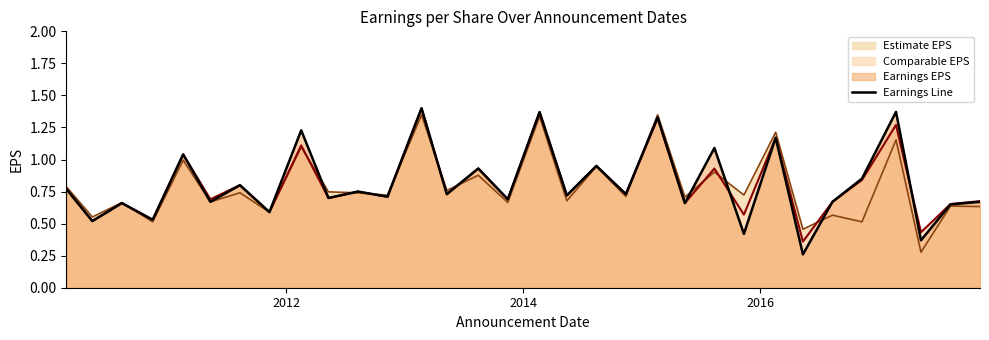

What is the total value across all series at 2010-11-15?

1.6